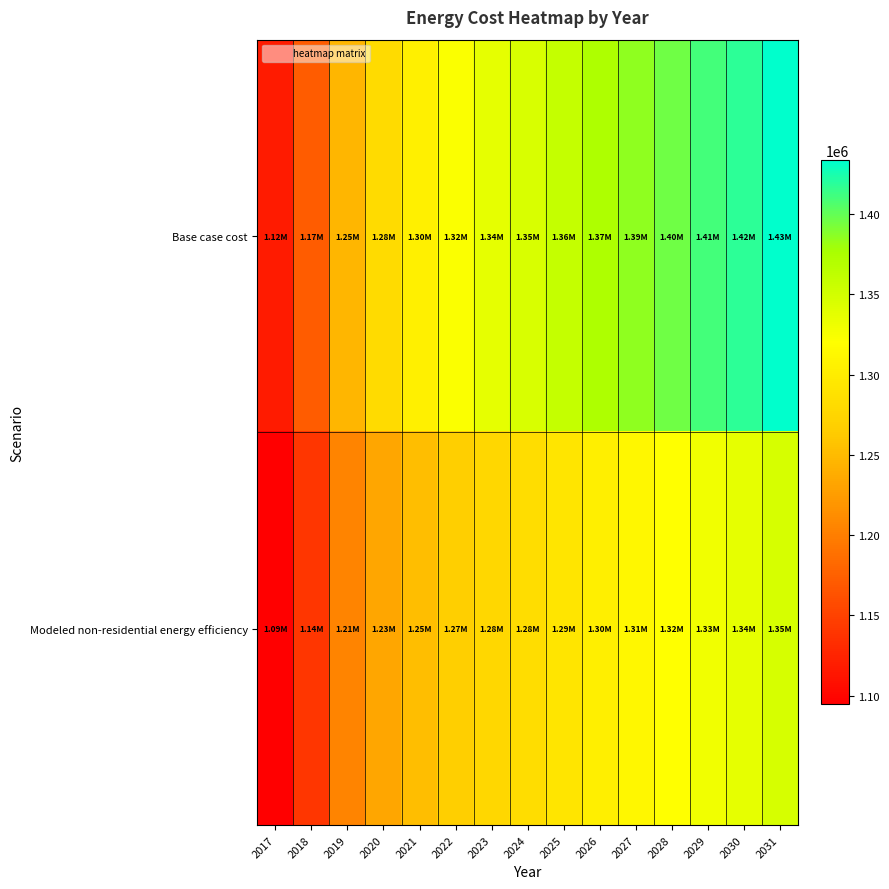

At which category is the sum across all series the highest?

2031